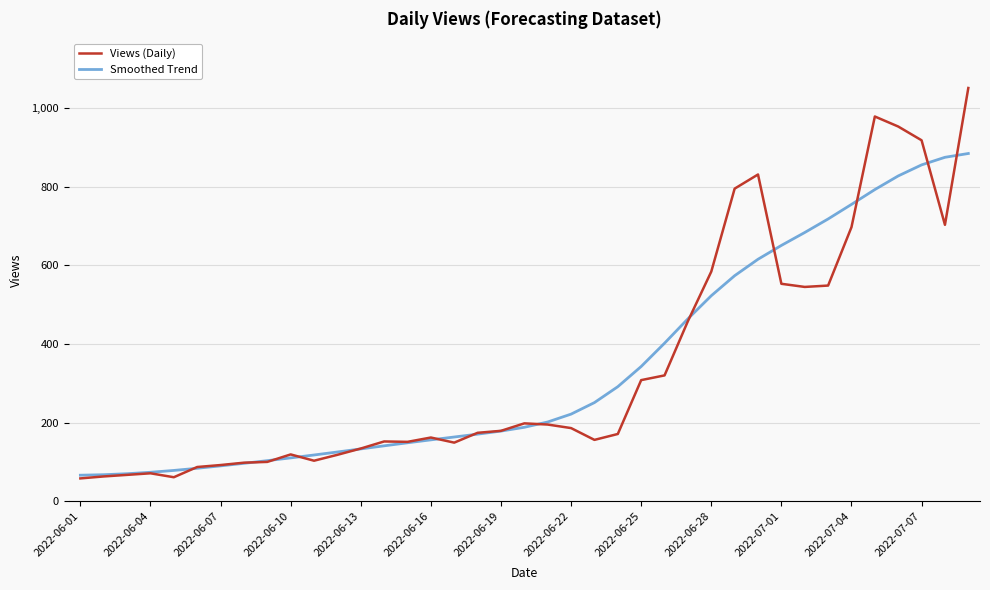

What is the minimum value for Views (Daily)?

58.0